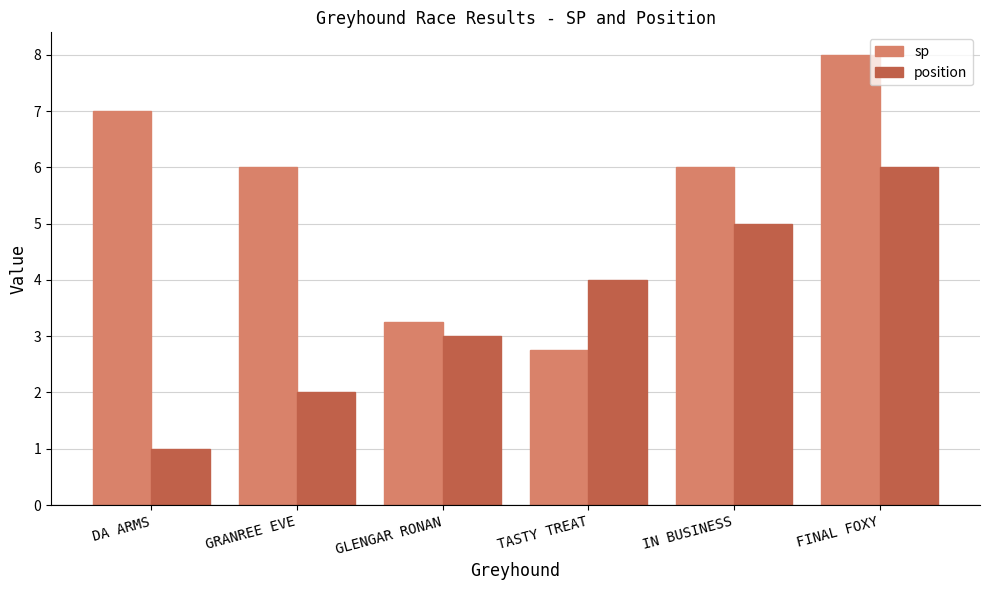

At which label does position reach its peak?

FINAL FOXY